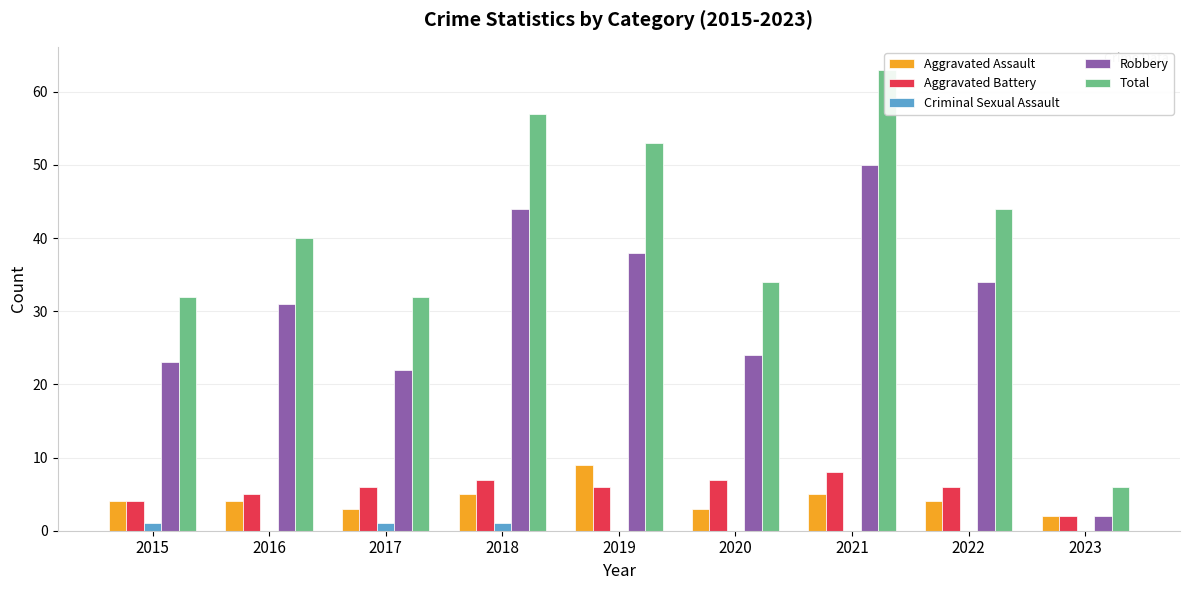

Is it true that Criminal Sexual Assault equals -1 at 2023?

False